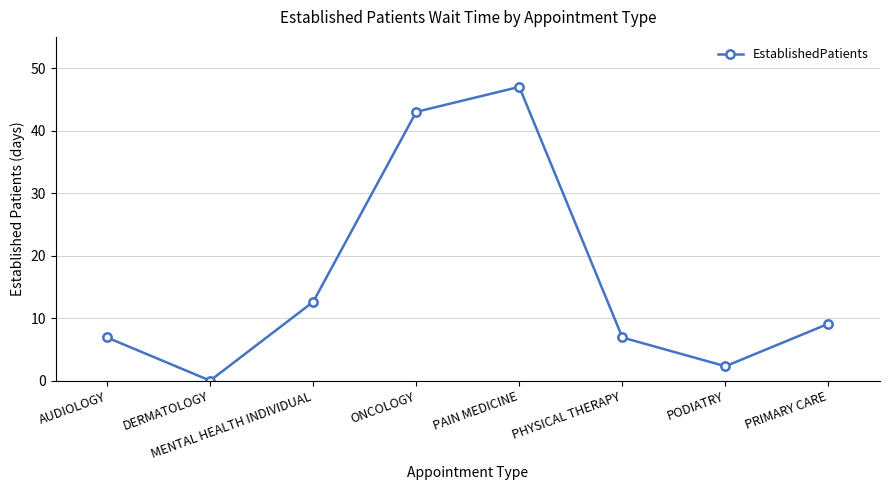

What is the difference between the maximum and minimum values?

47.0